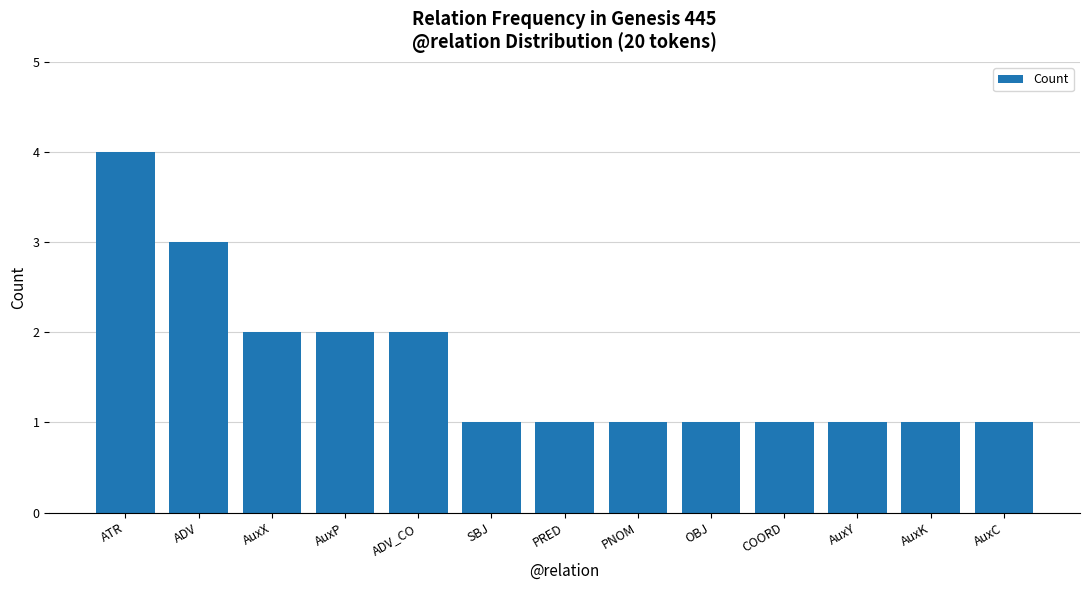

What position from the left is AuxX?

3